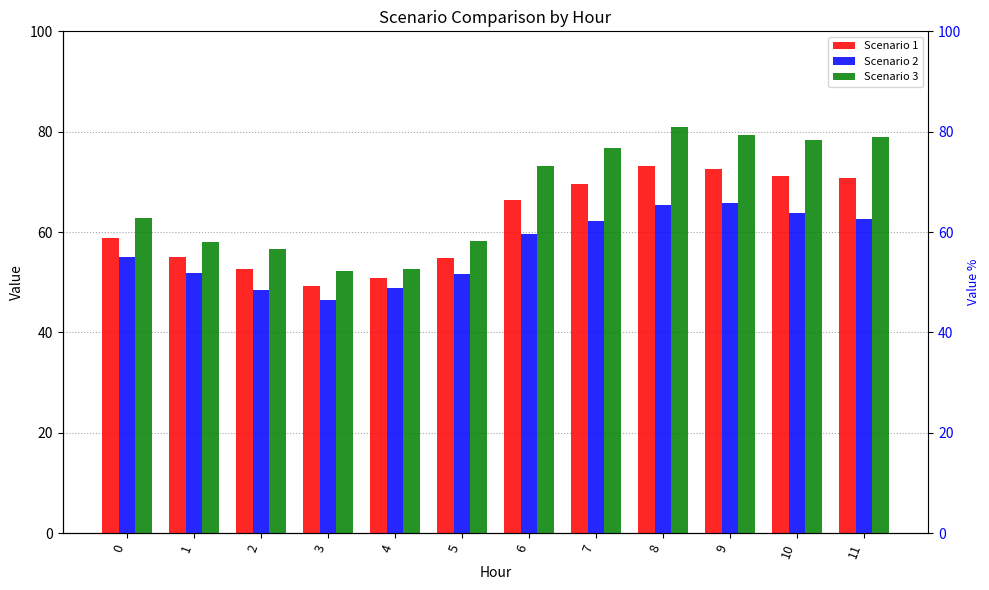

What is the value of the Scenario 2 bar at the 11th from the left?

63.8